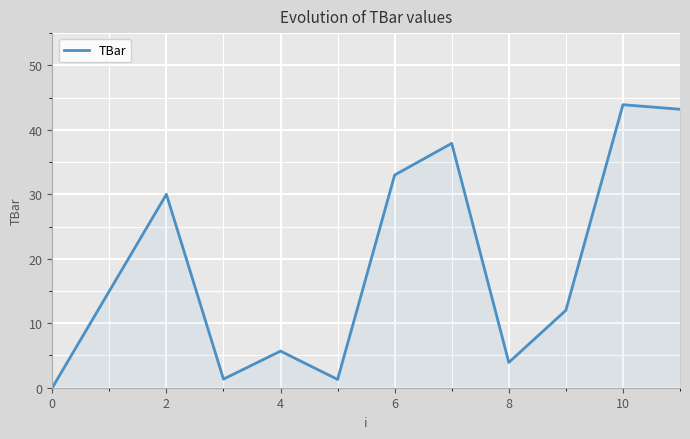

True or false: the data has more than 2 interior local peaks.

True